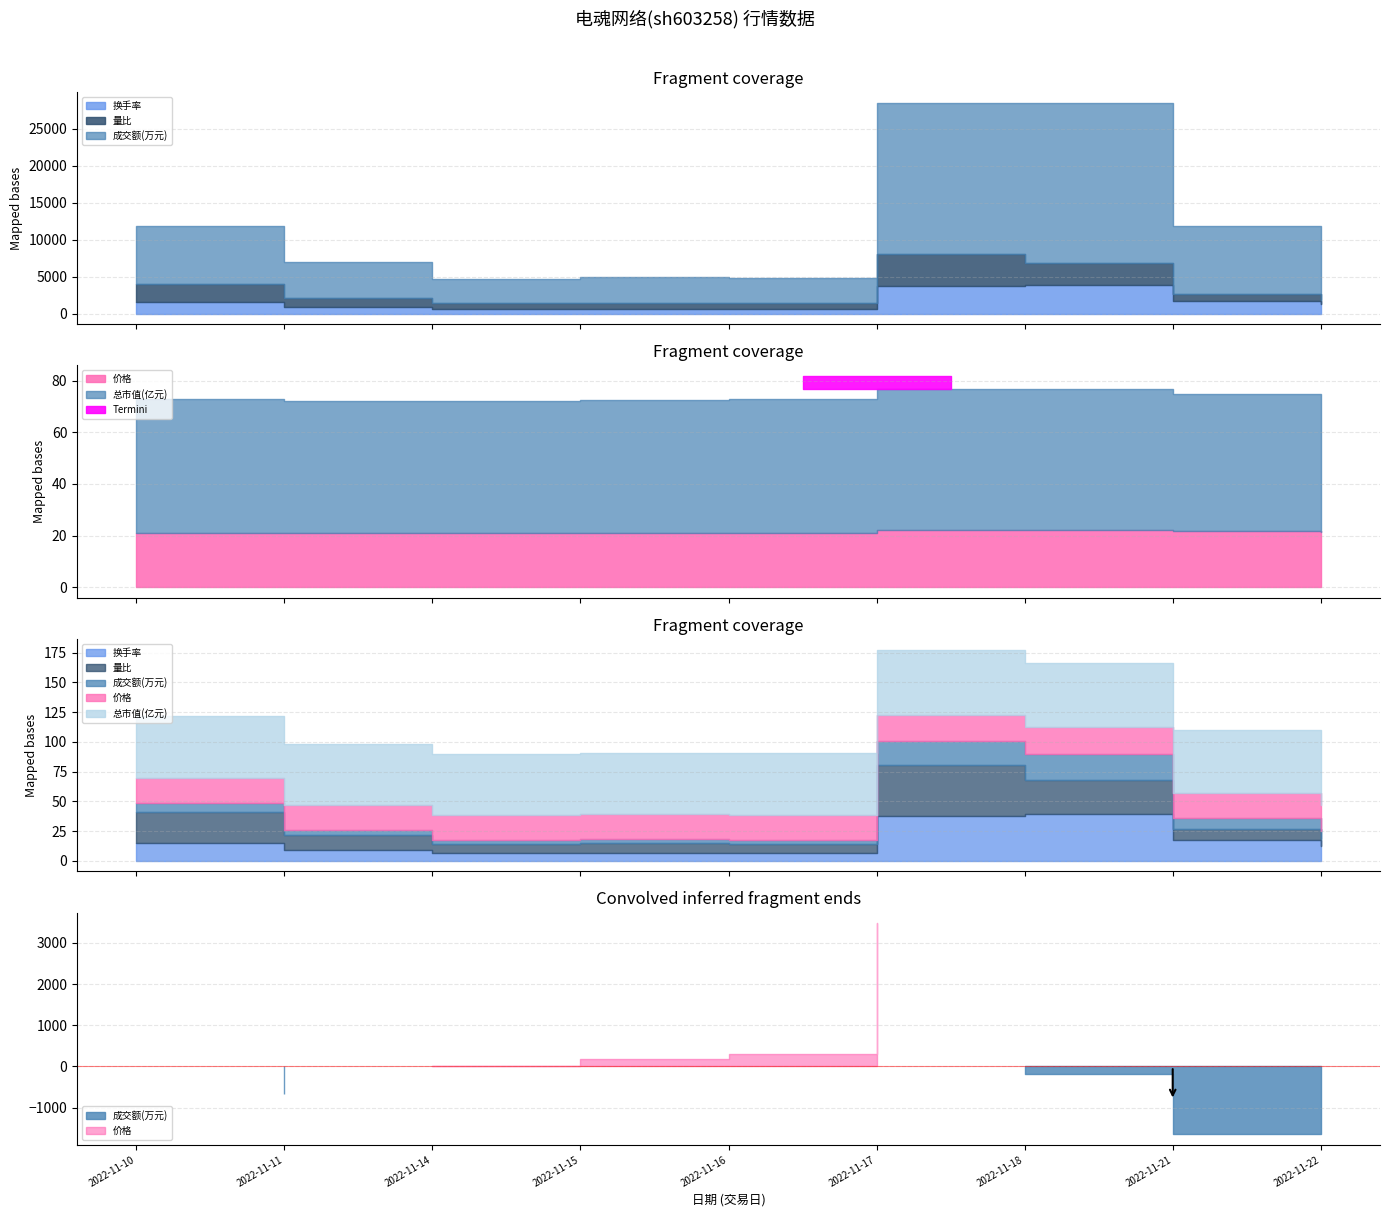

What is the value of the 总市值(亿元) point at the 2nd from the left?

51.3